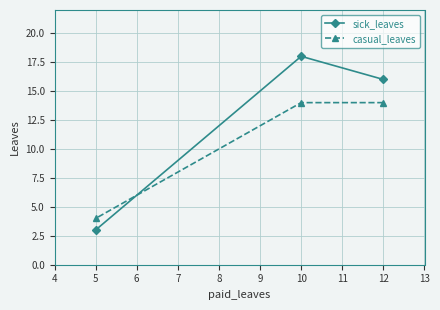

List the series in order of their overall mean, highest first.

sick_leaves, casual_leaves